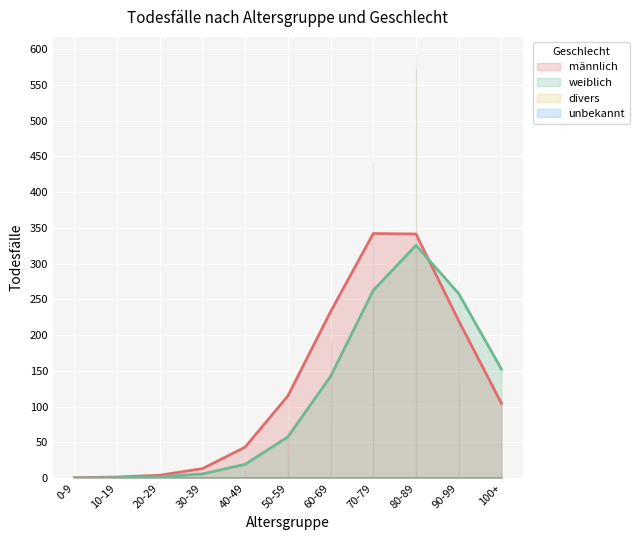

At which category is the sum across all series the highest?

80-89